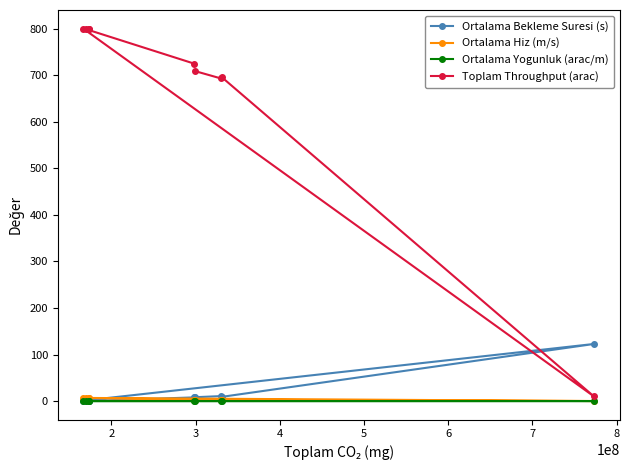

How many lines are shown in the chart?

4